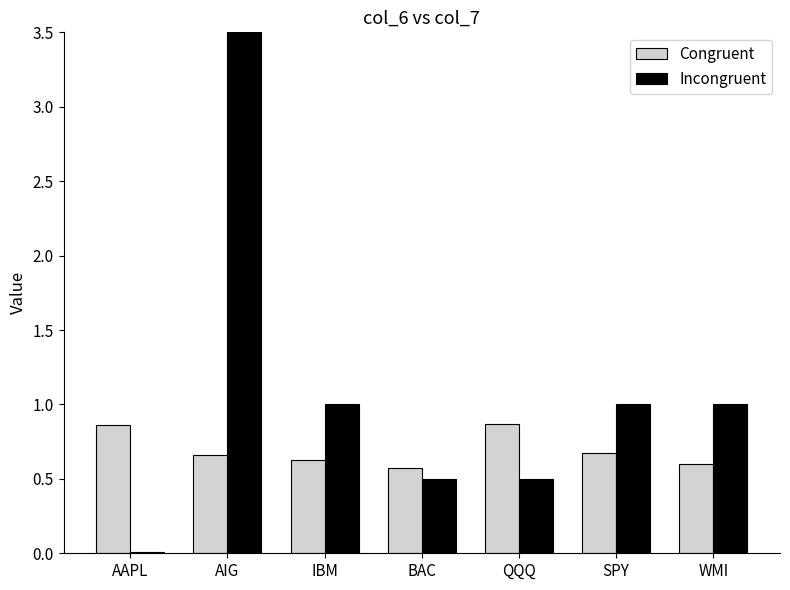

What is the difference between the Congruent values at IBM and AAPL?

0.2